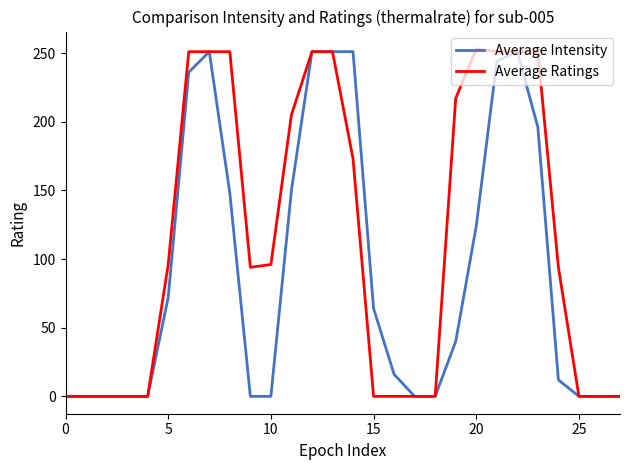

What is the greatest value displayed?

253